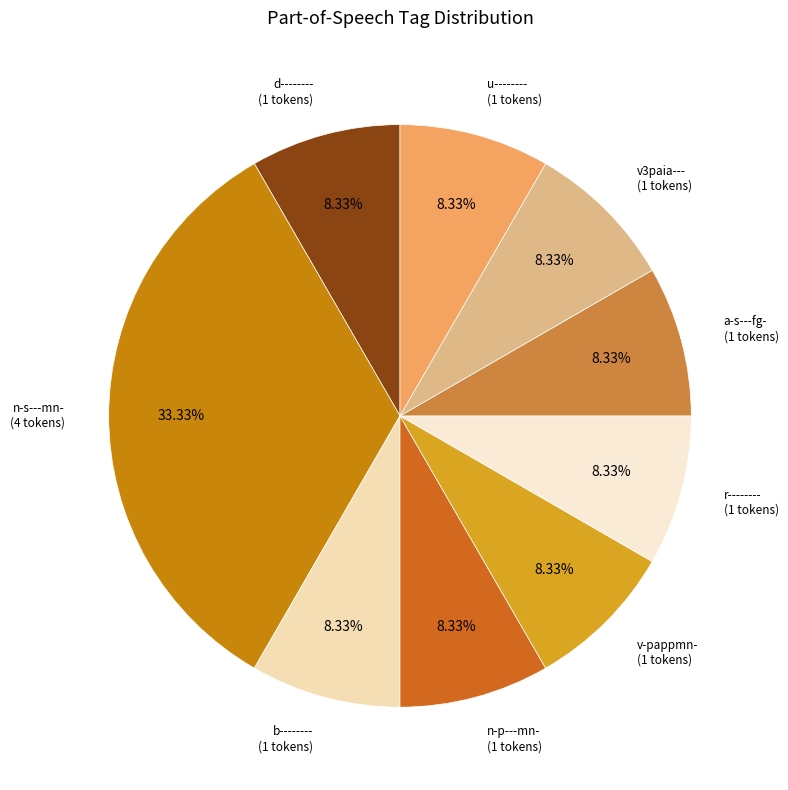

Is there any slice that represents more than half of the pie?

No